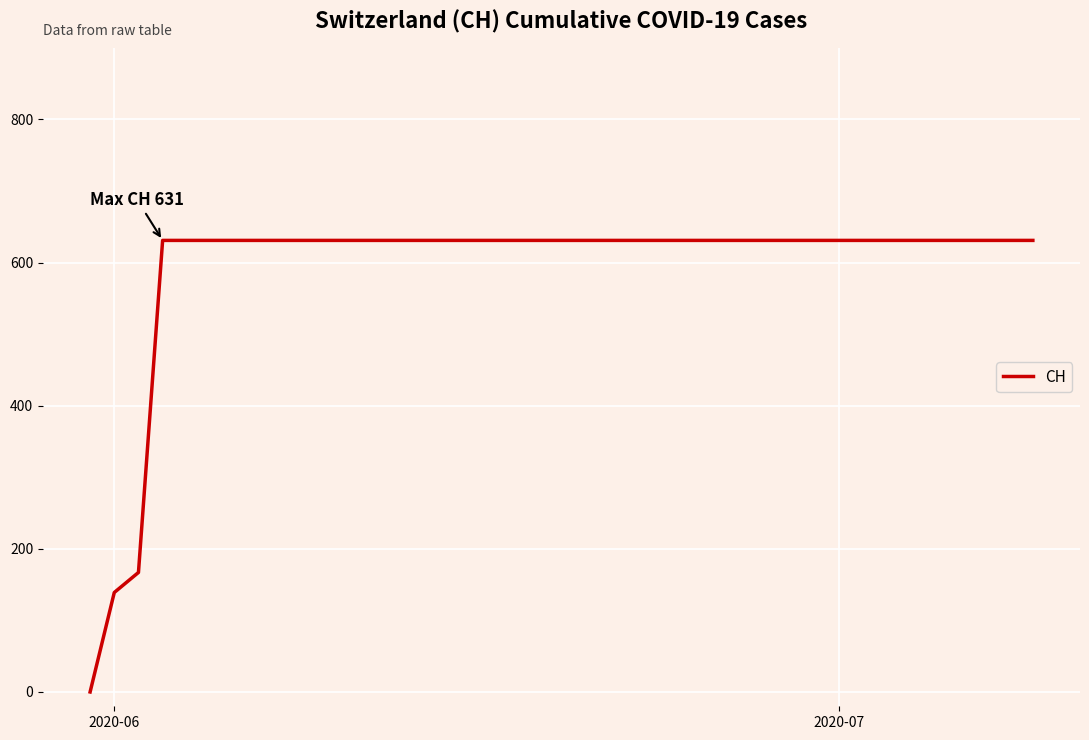

What is the greatest value displayed?

631